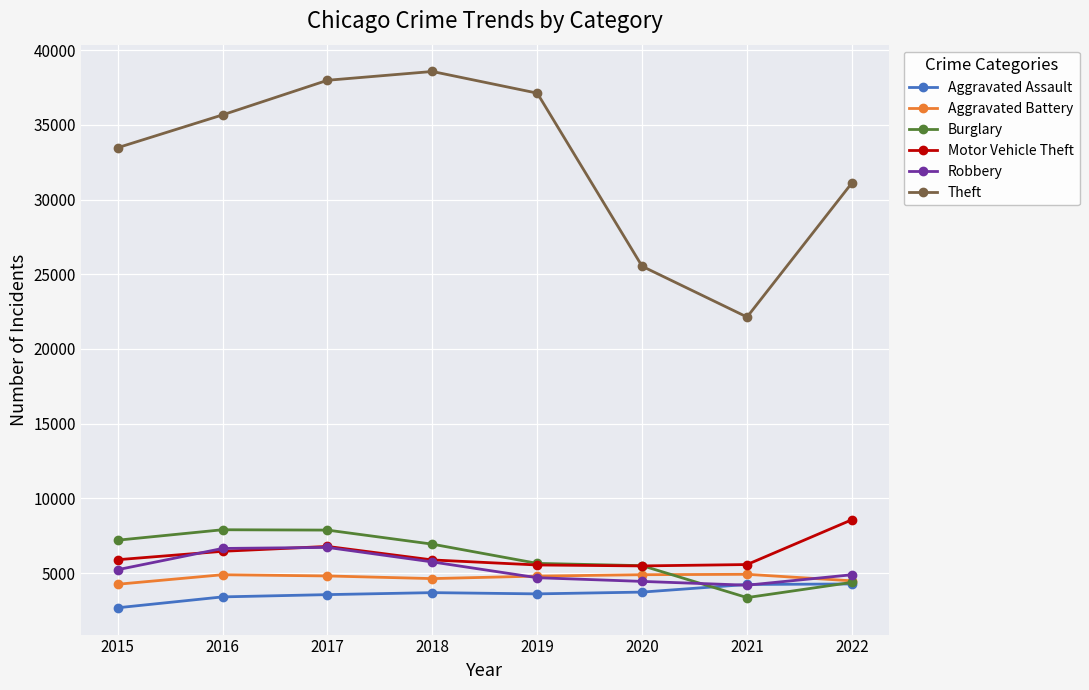

In Aggravated Assault, how many points are higher than both neighbors (excluding endpoints)?

1